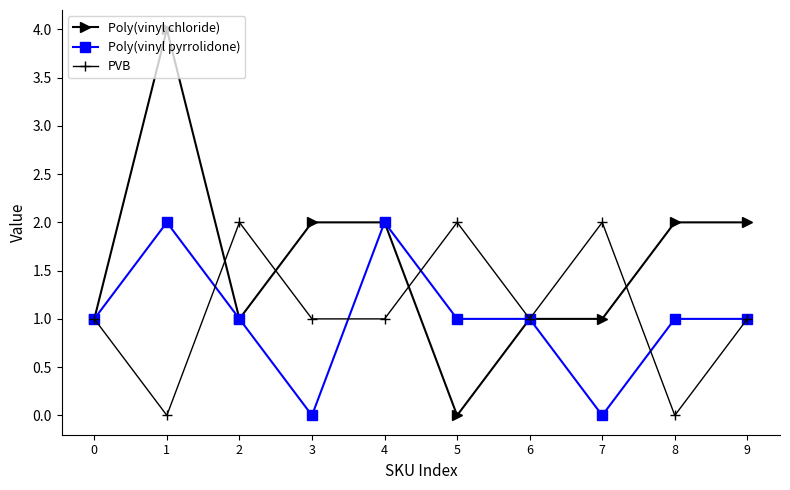

Which series changed the most between 1 and 4?

Poly(vinyl chloride)